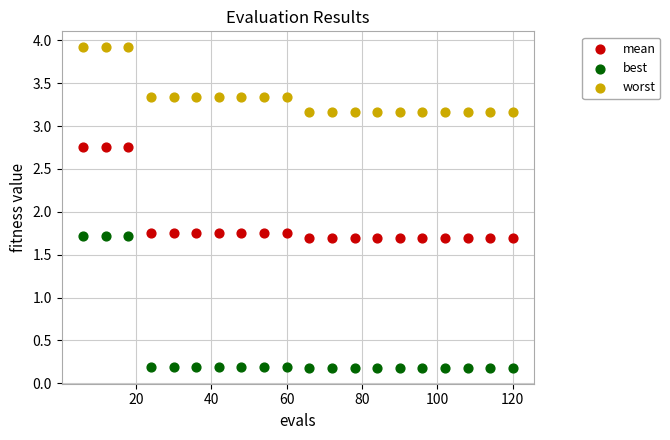

Across all data points, what is the range of Y values (max minus min)?

3.7